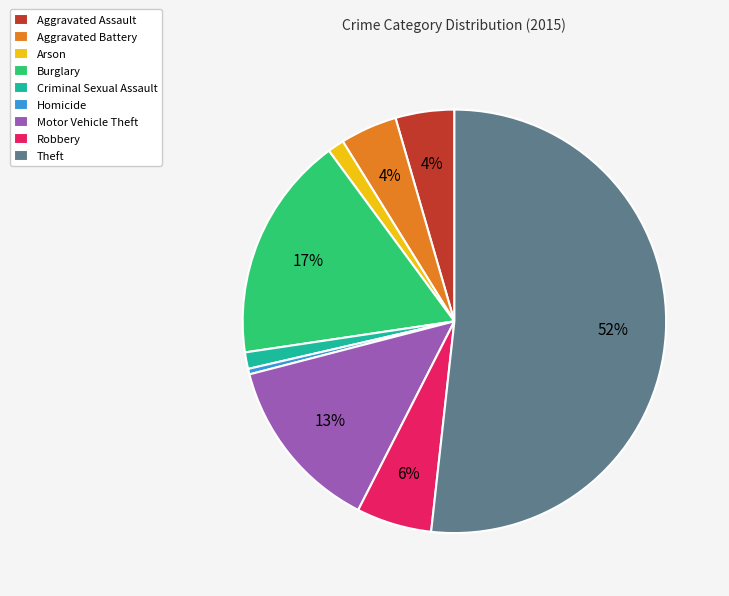

Does Robbery represent more than half of the total?

No